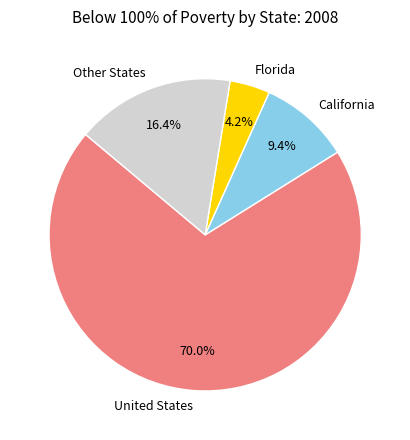

Is there a majority slice in this chart?

Yes